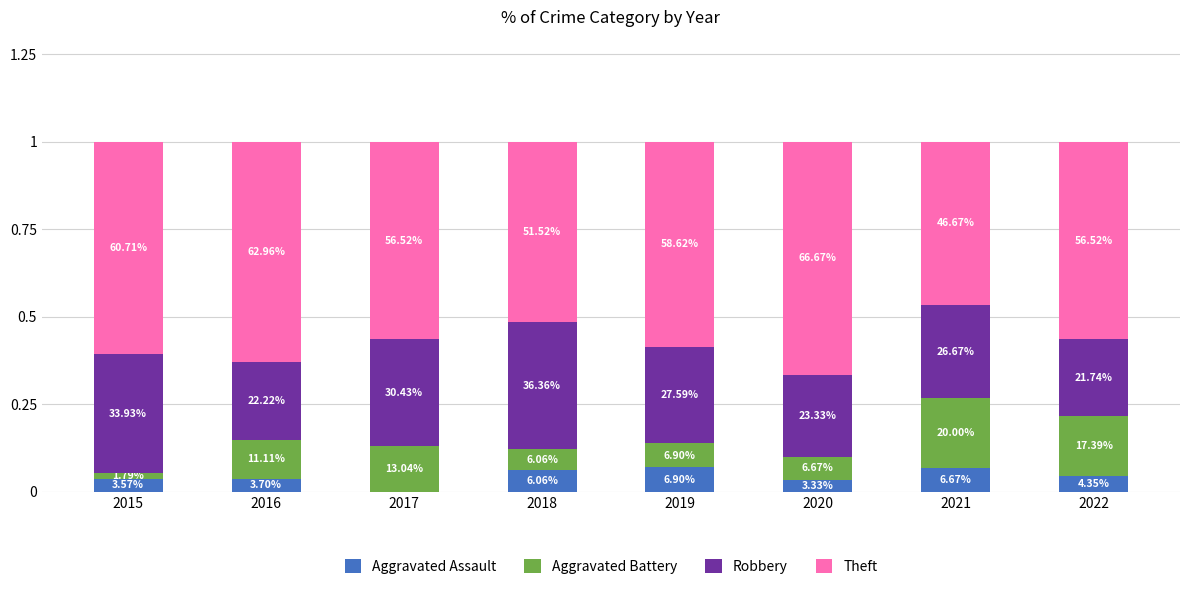

Are the bars horizontal?

No